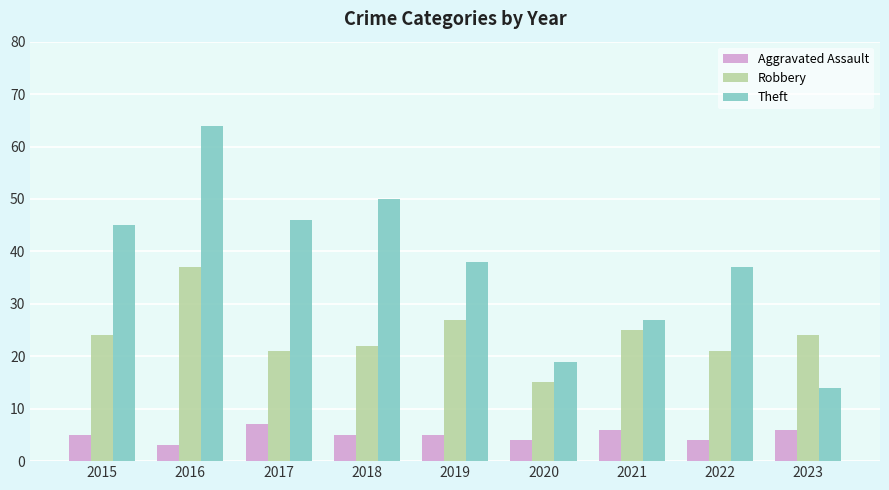

Read the Robbery value at 2022, to the nearest 10.

20